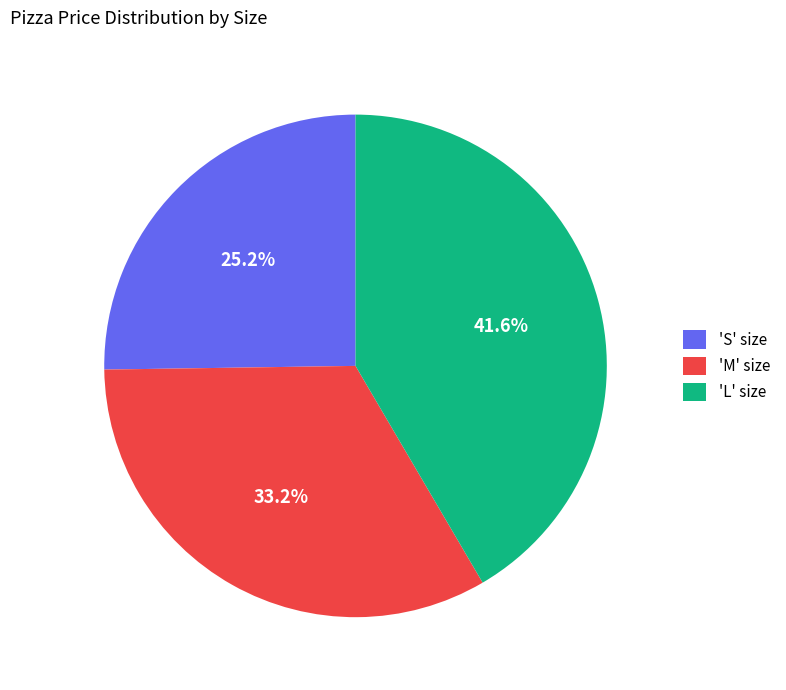

How many segments does this pie chart have?

3